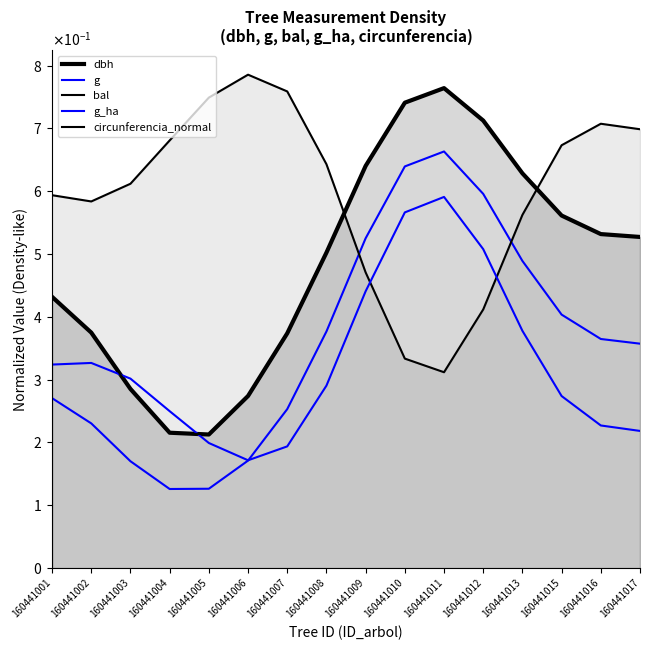

What are all the series names shown in the legend?

dbh, g, bal, g_ha, circunferencia_normal